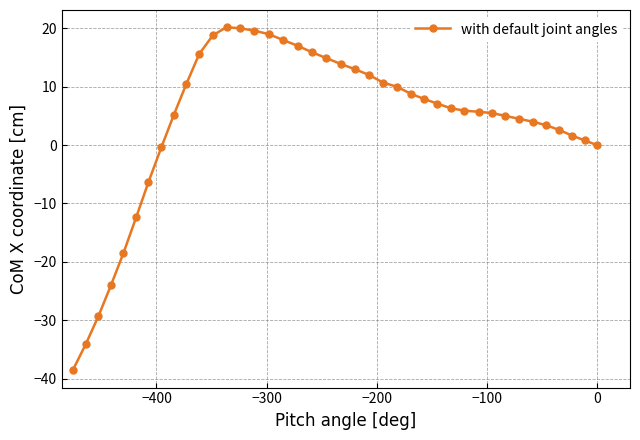

What is the average value?

4.0